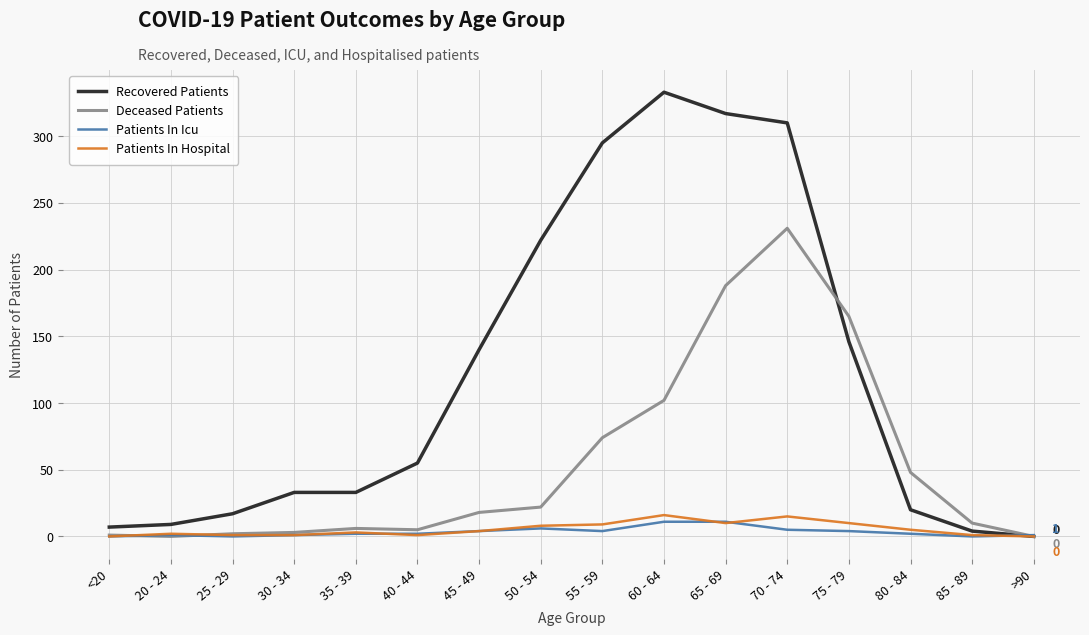

At which category is the sum across all series the highest?

70 - 74